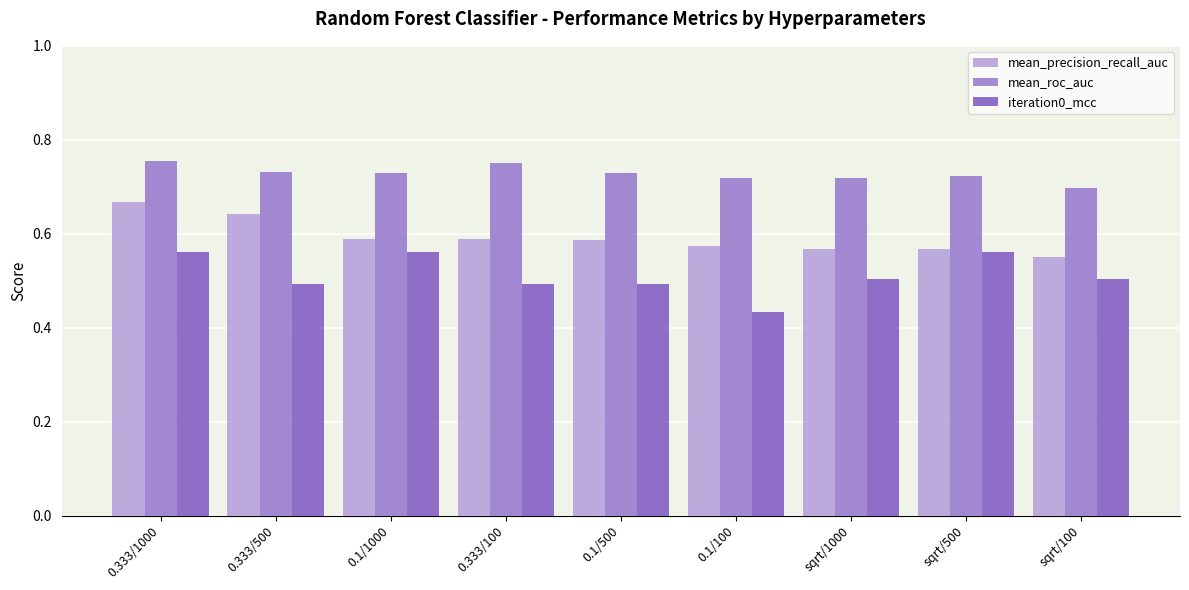

List the series in order of their peak value, highest first.

mean_roc_auc, mean_precision_recall_auc, iteration0_mcc